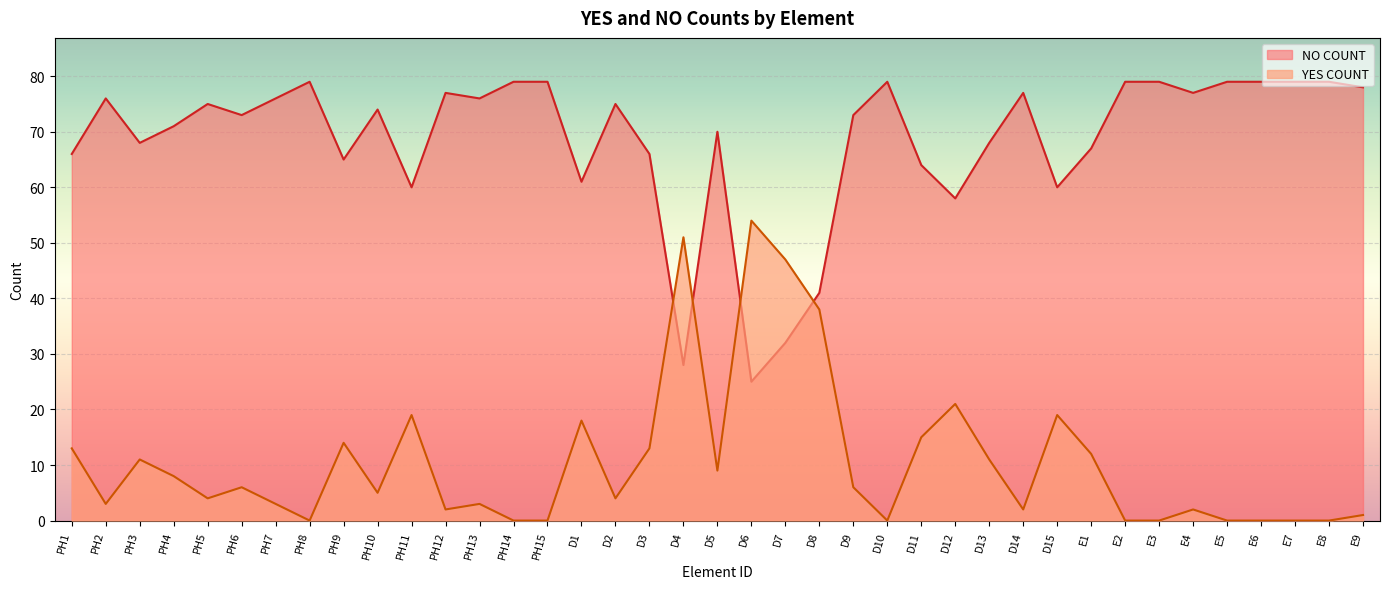

What is the maximum value shown in the chart?

79